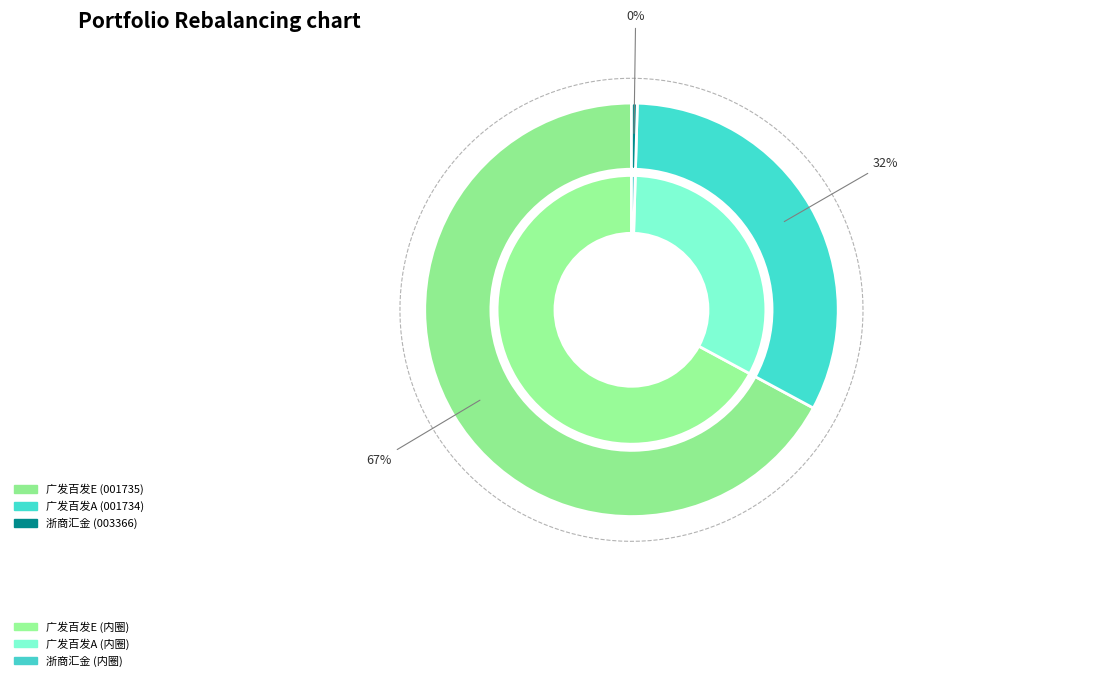

To the nearest percent, what portion does 广发百发大数据策略成长灵活配置混合E represent?

67%